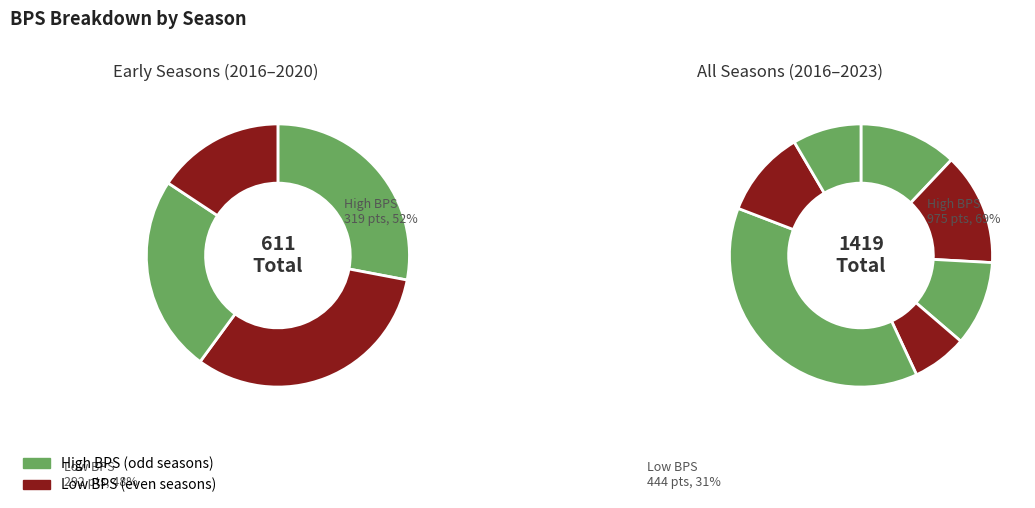

Which has a higher value, 2021/22 or 2016/17?

2016/17